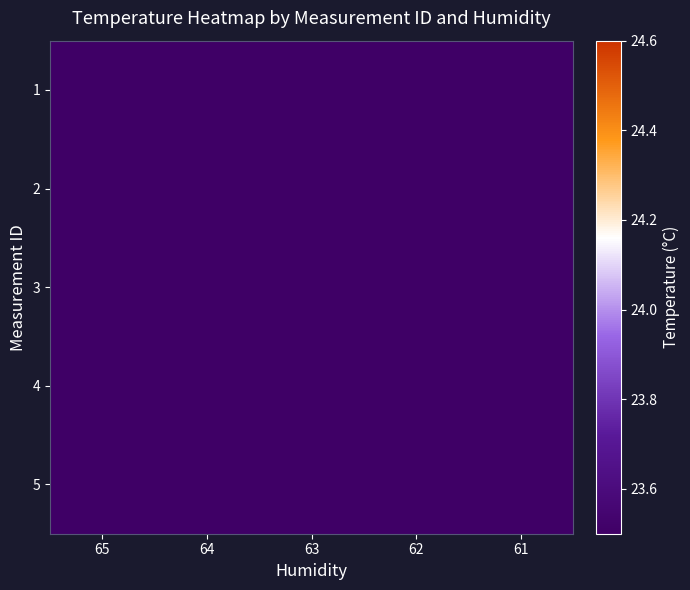

At which category is the sum across all series the highest?

61